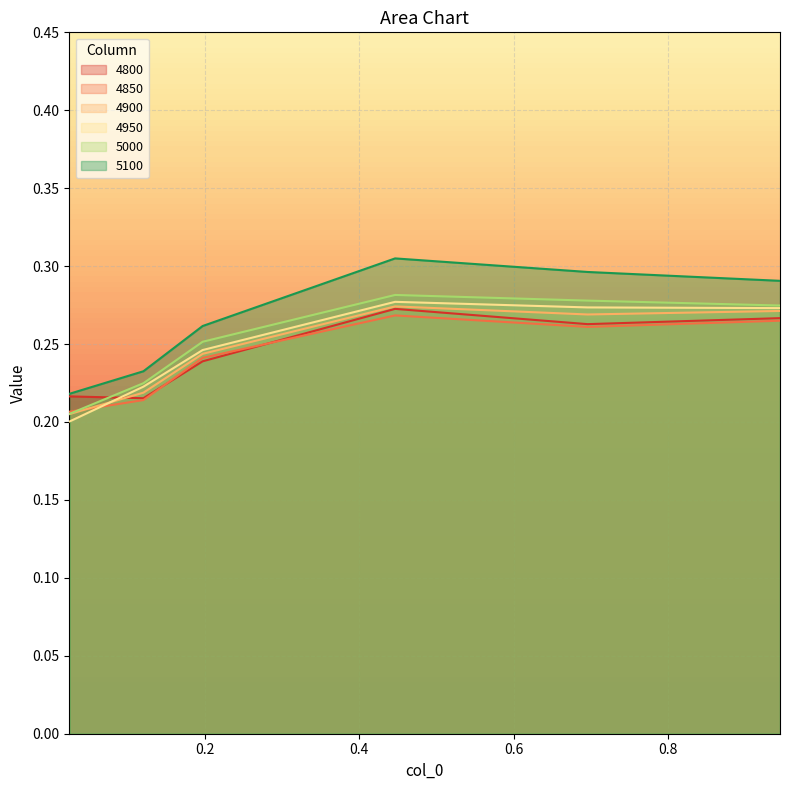

Reading left to right, transcribe all the data shown in this chart.

4800: 0.2	0.2	0.2	0.3	0.3	0.3
4850: 0.2	0.2	0.2	0.3	0.3	0.3
4900: 0.2	0.2	0.2	0.3	0.3	0.3
4950: 0.2	0.2	0.2	0.3	0.3	0.3
5000: 0.2	0.2	0.3	0.3	0.3	0.3
5100: 0.2	0.2	0.3	0.3	0.3	0.3